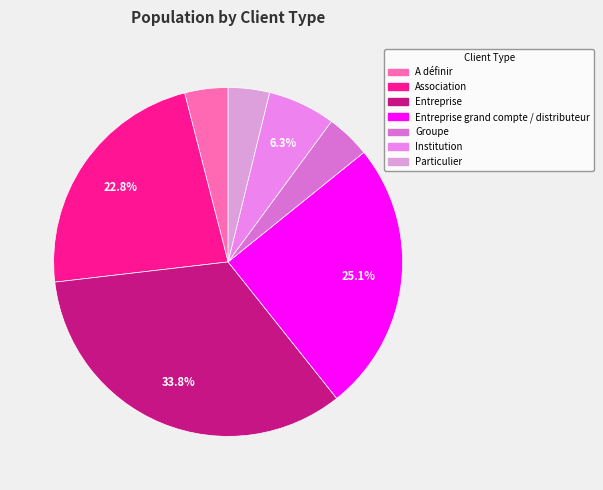

How many segments does this pie chart have?

7